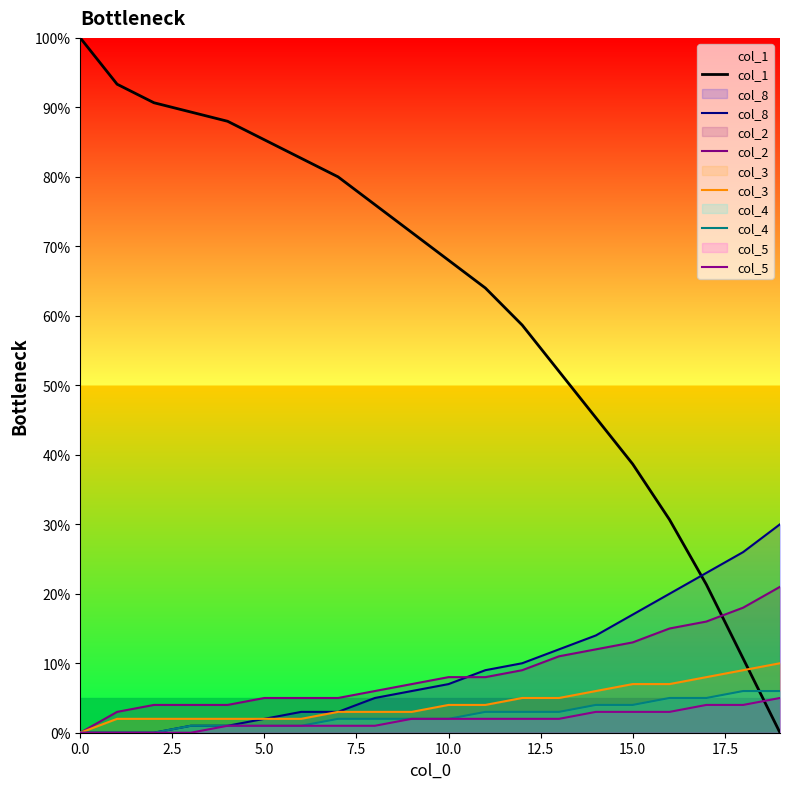

Which series changed the most between 15.0 and 17?

col_1